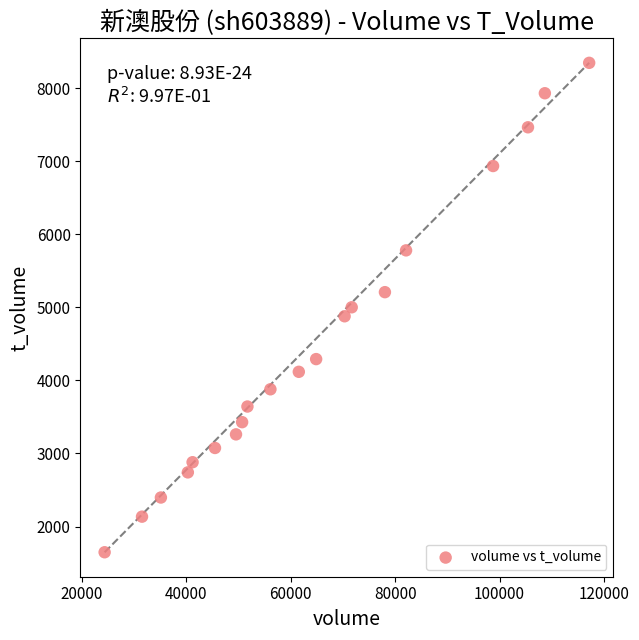

What is the range of X values (max minus min)?

92787